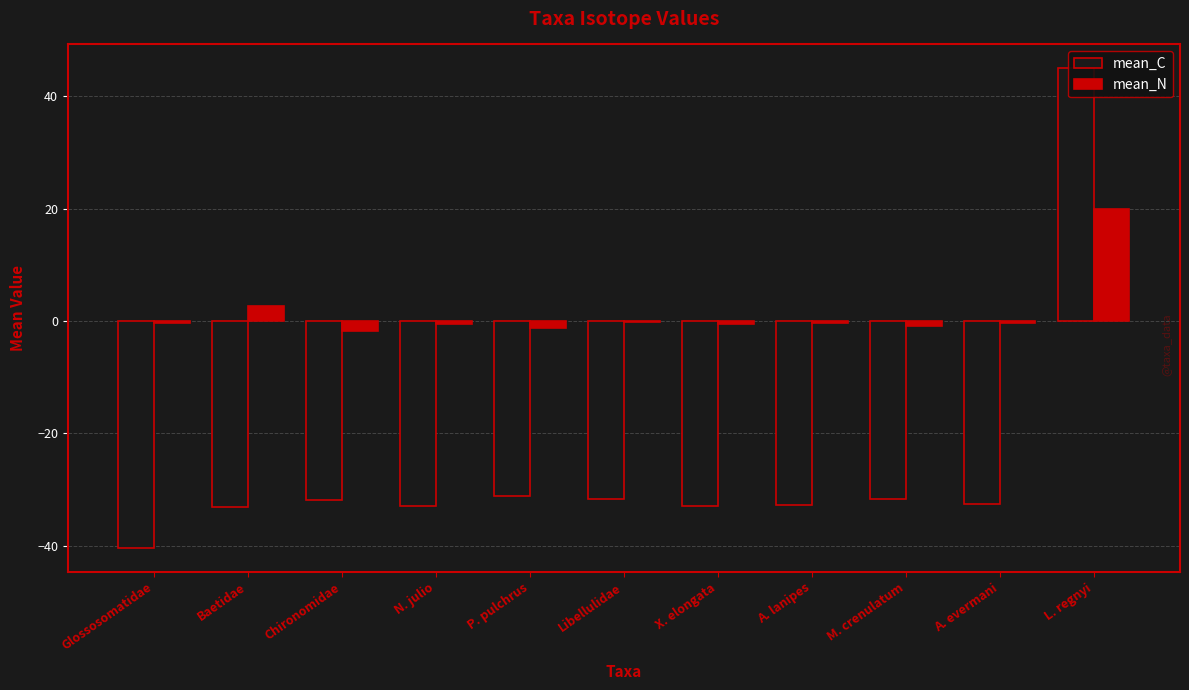

How many distinct data groups are displayed?

2